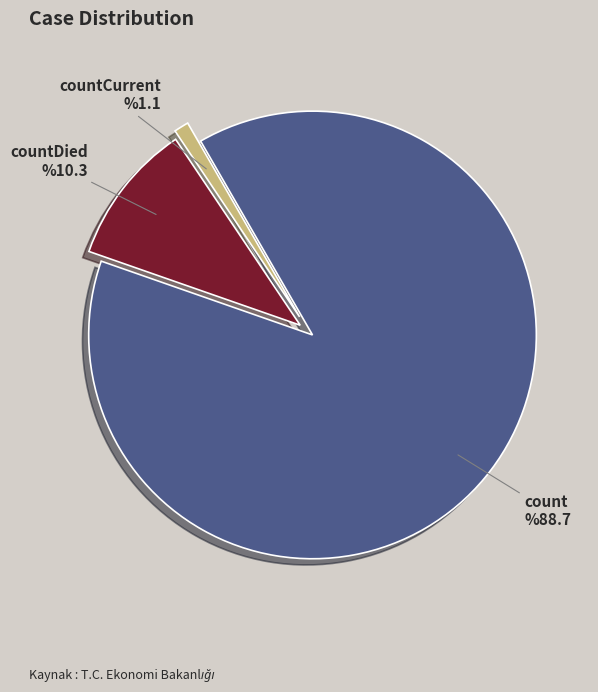

Count the number of slices in the pie.

3